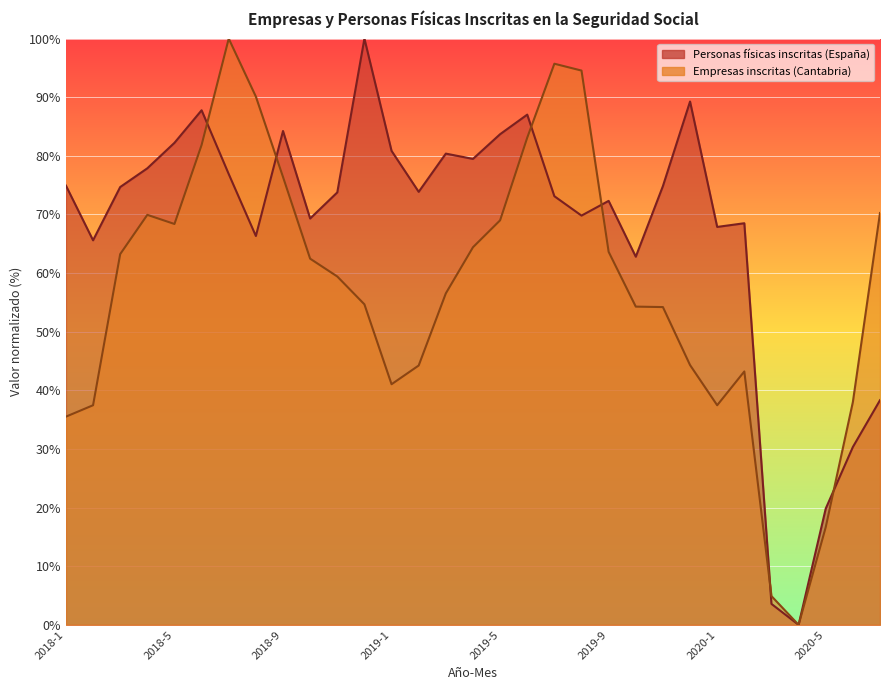

Does the chart display data point markers on the line(s)?

No